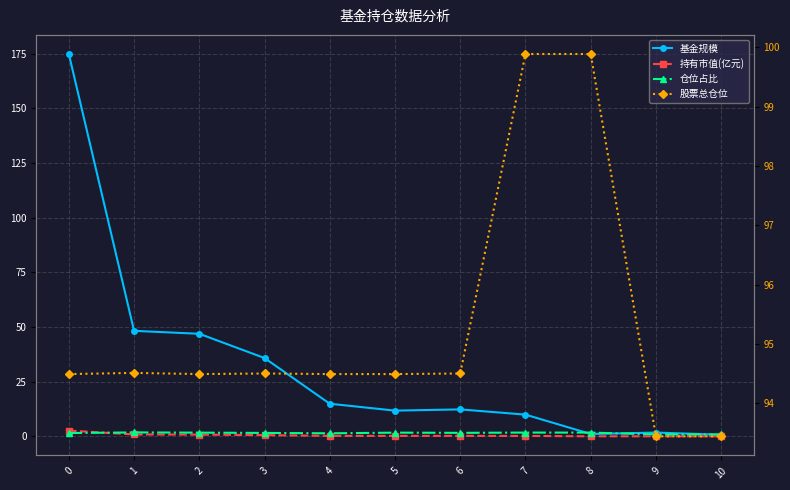

What is the maximum value for 持有市值(亿元)?

2.6